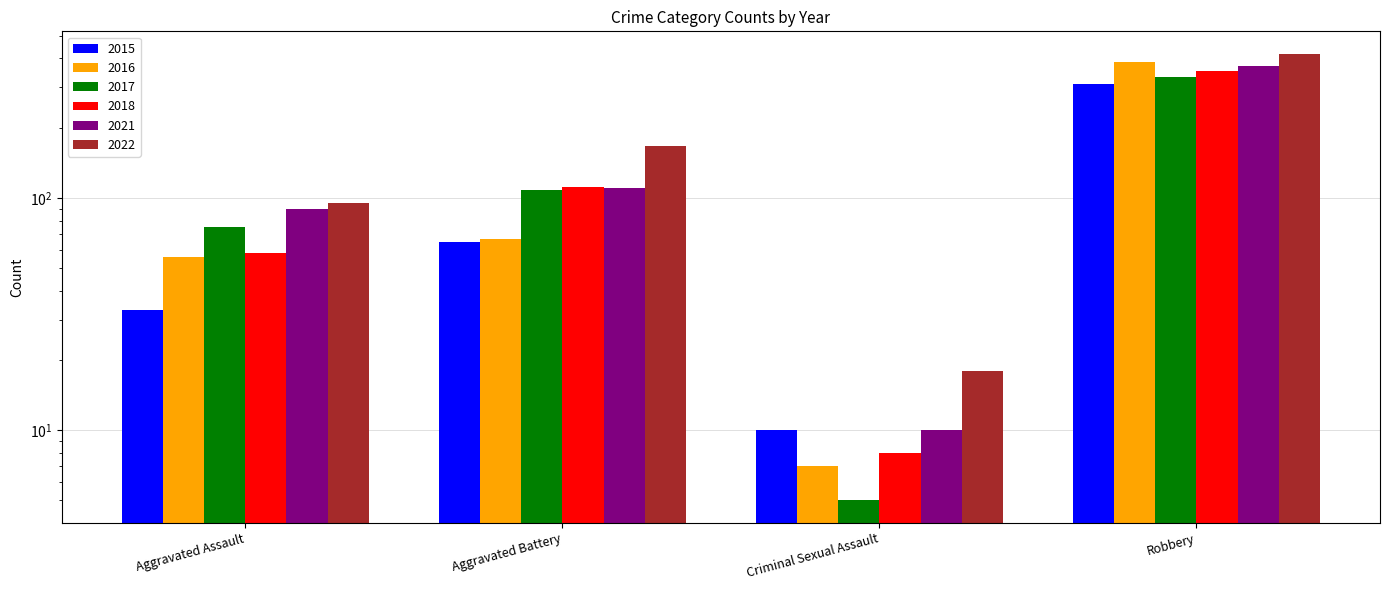

Reading right to left, list all the values displayed in this chart.

2015: Robbery=311	Criminal Sexual Assault=10	Aggravated Battery=65	Aggravated Assault=33
2016: Robbery=385	Criminal Sexual Assault=7	Aggravated Battery=67	Aggravated Assault=56
2017: Robbery=334	Criminal Sexual Assault=5	Aggravated Battery=108	Aggravated Assault=75
2018: Robbery=353	Criminal Sexual Assault=8	Aggravated Battery=112	Aggravated Assault=58
2021: Robbery=372	Criminal Sexual Assault=10	Aggravated Battery=111	Aggravated Assault=90
2022: Robbery=419	Criminal Sexual Assault=18	Aggravated Battery=167	Aggravated Assault=95